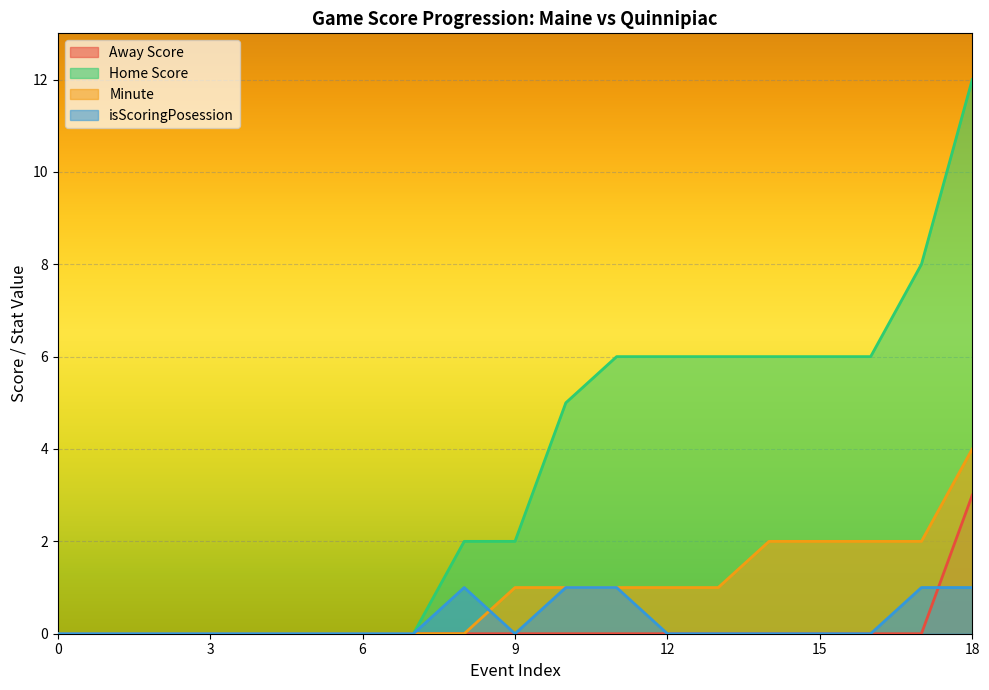

Reading left to right, transcribe all the data shown in this chart.

Away Score: 0	0	0	0	0	0	0	0	0	0	0	0	0	0	0	0	0	0	3
Home Score: 0	0	0	0	0	0	0	0	2	2	5	6	6	6	6	6	6	8	12
Minute: 0	0	0	0	0	0	0	0	0	1	1	1	1	1	2	2	2	2	4
isScoringPosession: 0	0	0	0	0	0	0	0	1	0	1	1	0	0	0	0	0	1	1